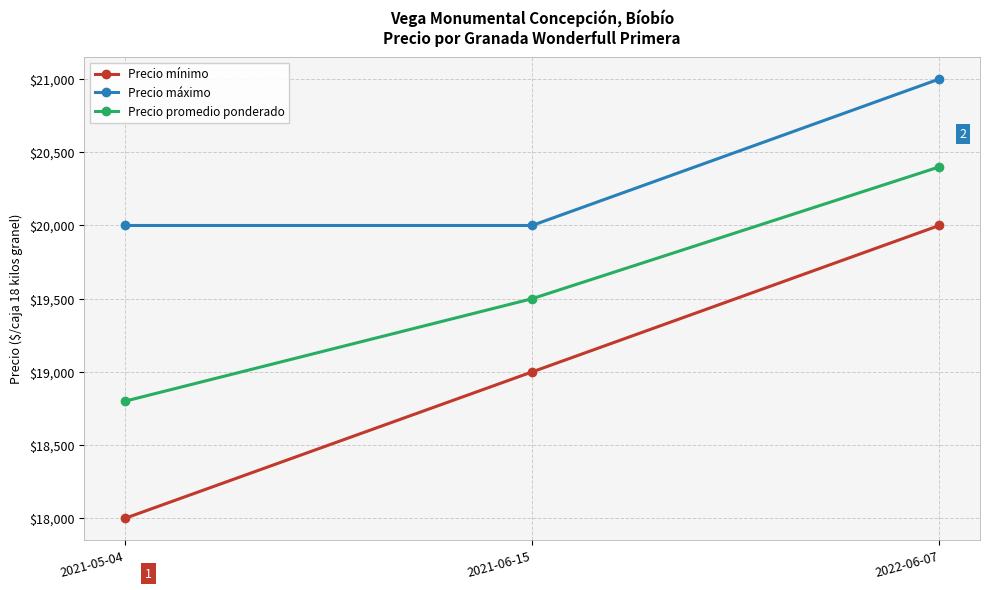

What is the label of the 2nd point from the left?

2021-06-15